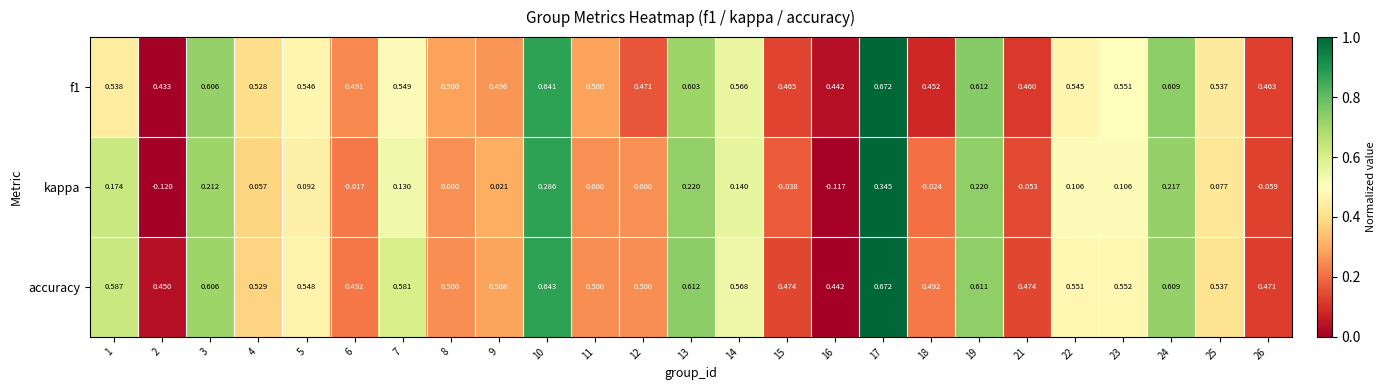

Which series changed the most between 12 and 19?

kappa